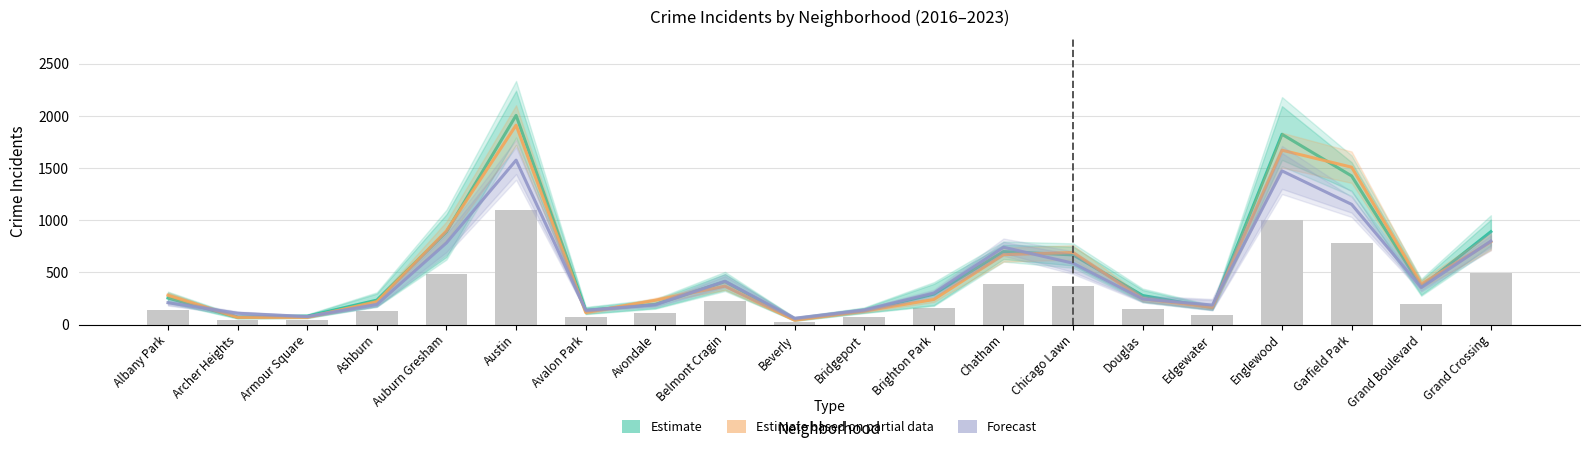

List the labels in order of Forecast value, largest first.

Austin, Englewood, Garfield Park, Grand Crossing, Auburn Gresham, Chatham, Chicago Lawn, Belmont Cragin, Grand Boulevard, Brighton Park, Douglas, Albany Park, Ashburn, Avondale, Edgewater, Bridgeport, Avalon Park, Archer Heights, Armour Square, Beverly